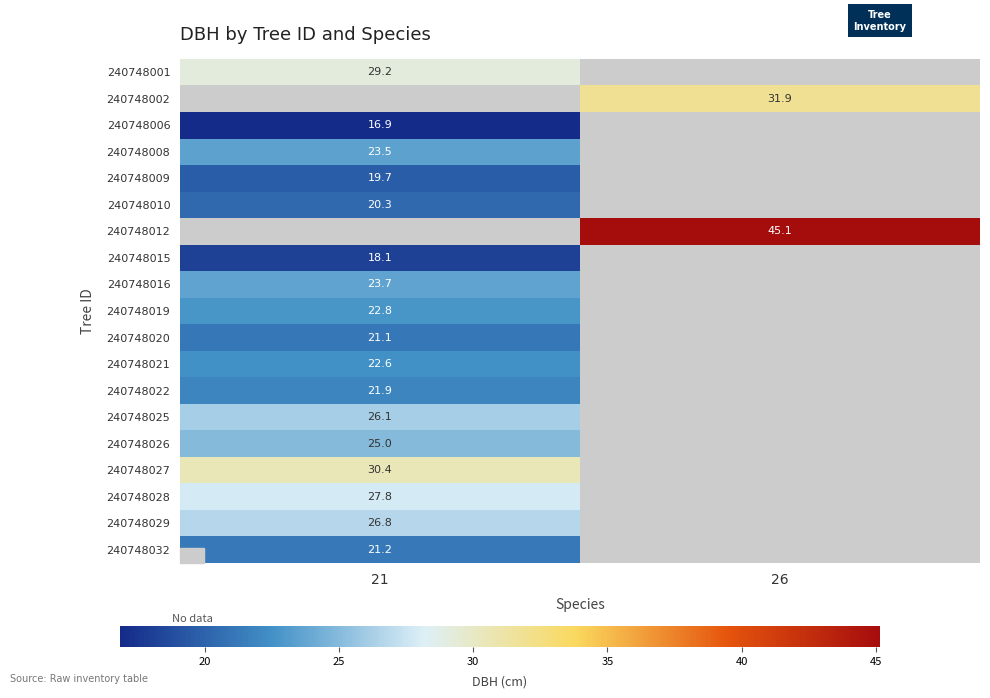

The value of 240748015 at 21 is 18.1. True or false?

True